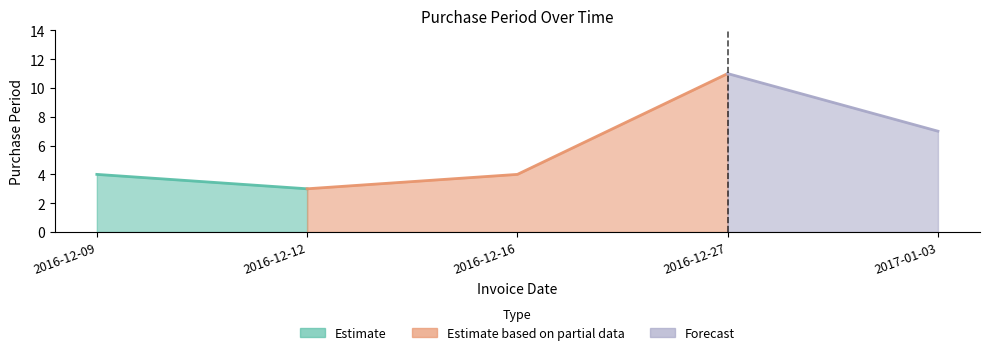

List the labels in order of value, smallest first.

2016-12-12, 2016-12-09, 2016-12-16, 2017-01-03, 2016-12-27